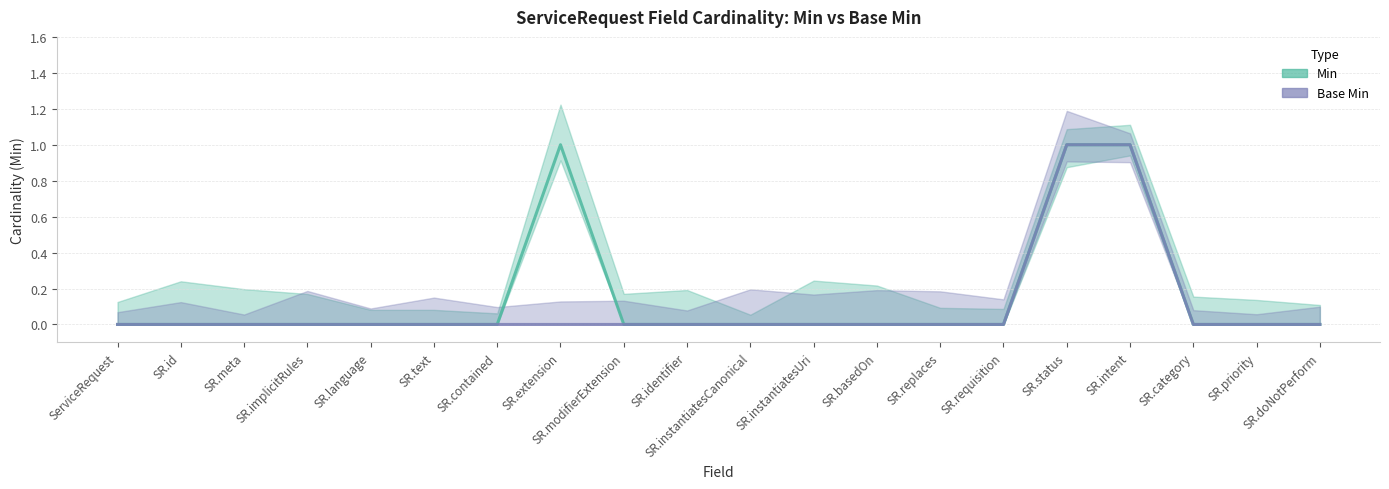

At which category is the sum across all series the highest?

SR.status